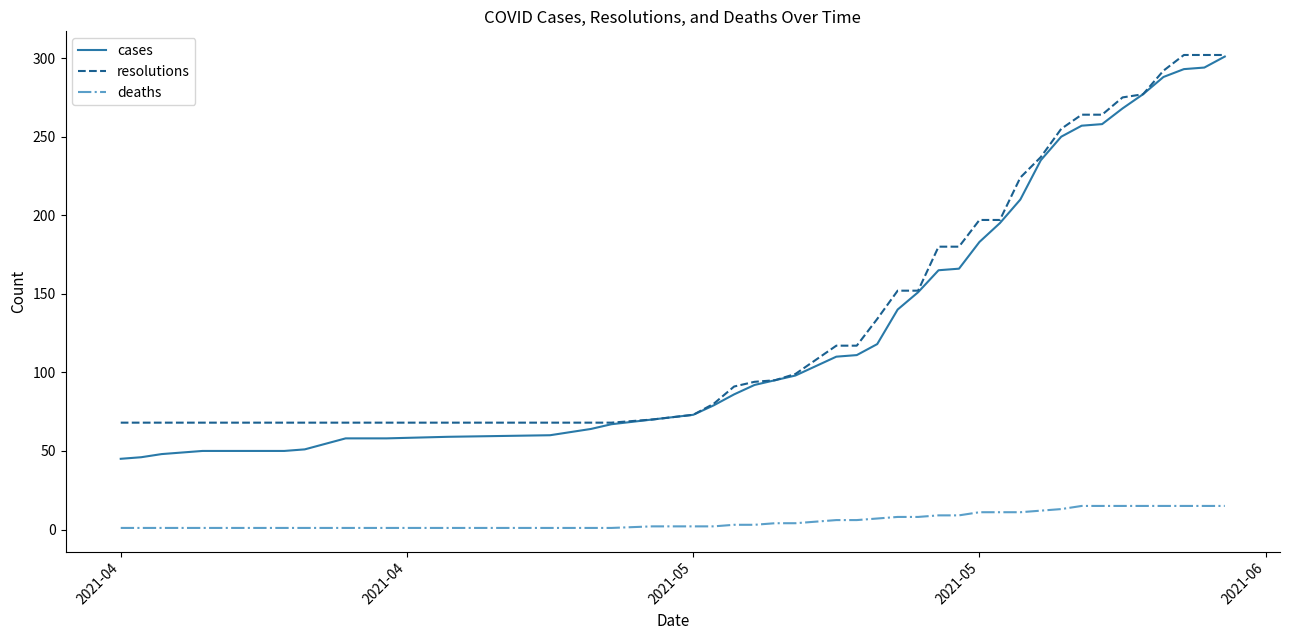

What is the maximum value for cases?

301